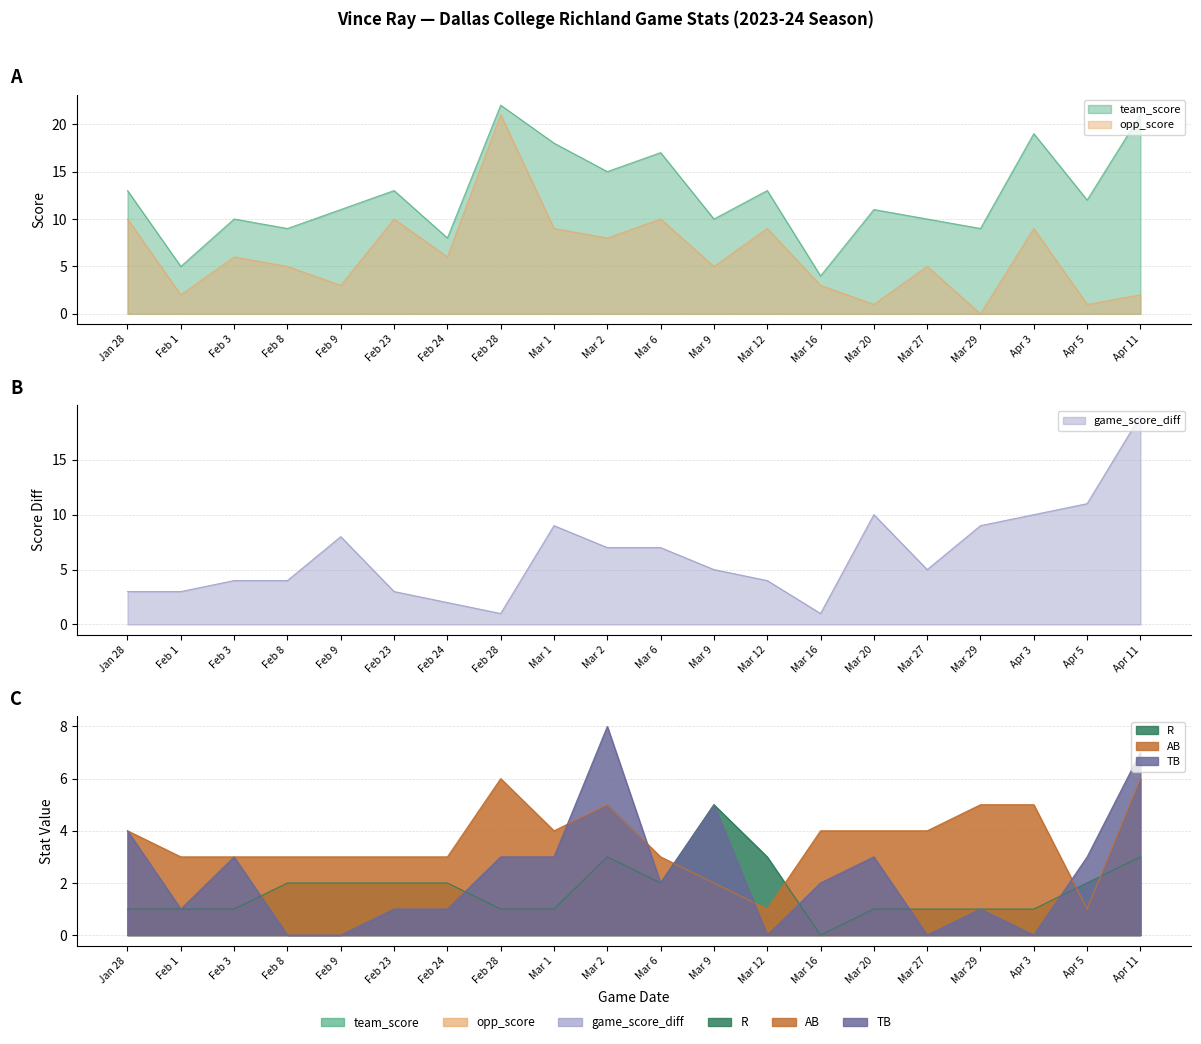

Is it true that TB equals 3 at Apr 3?

False